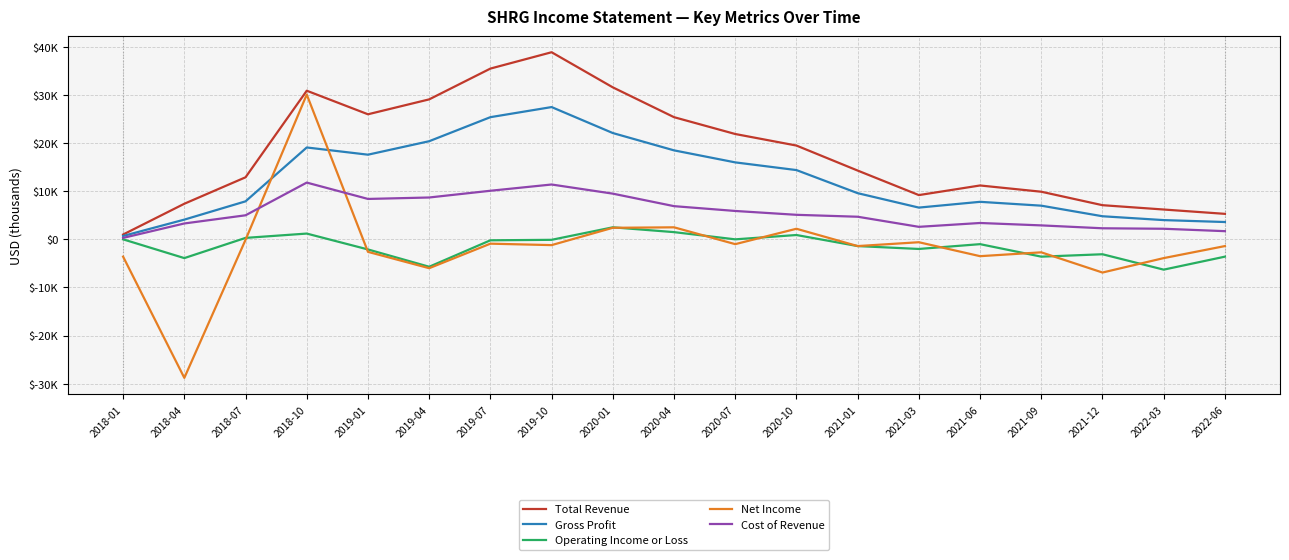

Which series has the largest range (max minus min)?

Net Income